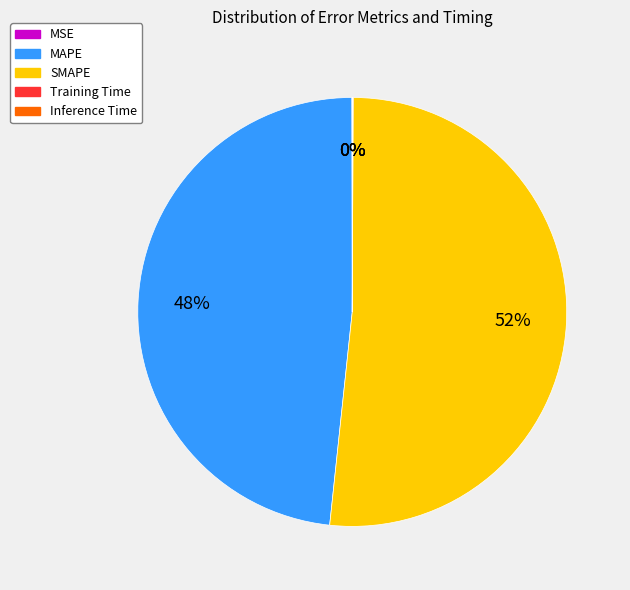

Which category accounts for the majority?

SMAPE